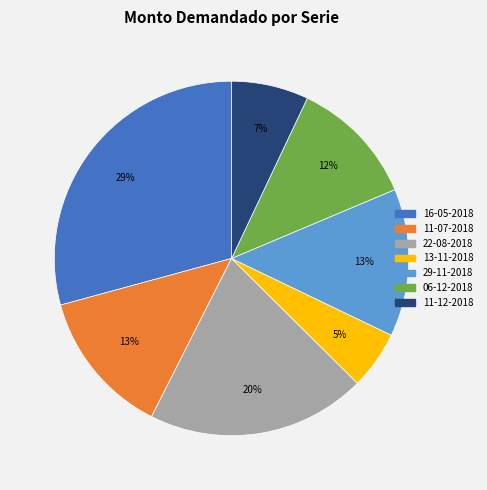

How many slices are in this pie chart?

7